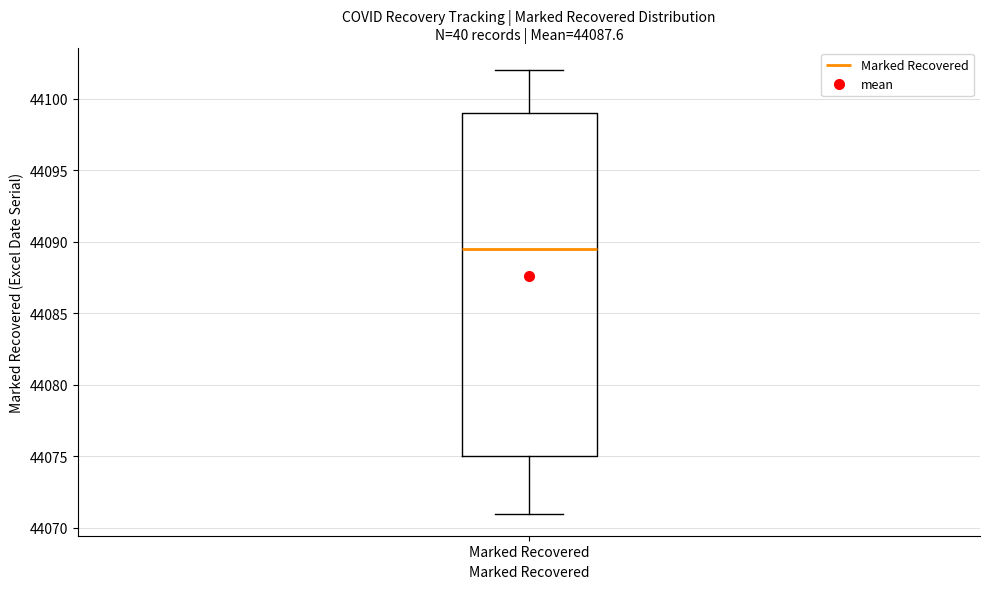

Read this box plot against the y-axis: the position of the median line, the range covered by the box, and the ends of both whiskers. The values are not printed on the chart, so give them approximately, as read against the axis.

median 44089.5, box 44075.0 to 44099.0, whiskers 44071.0 to 44102.0